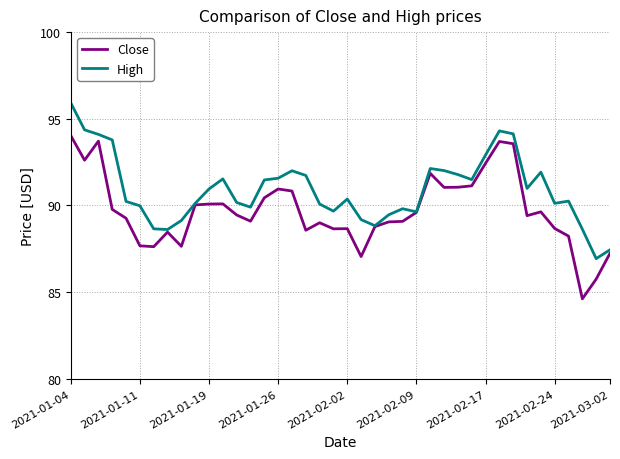

What is the maximum value for High?

95.9